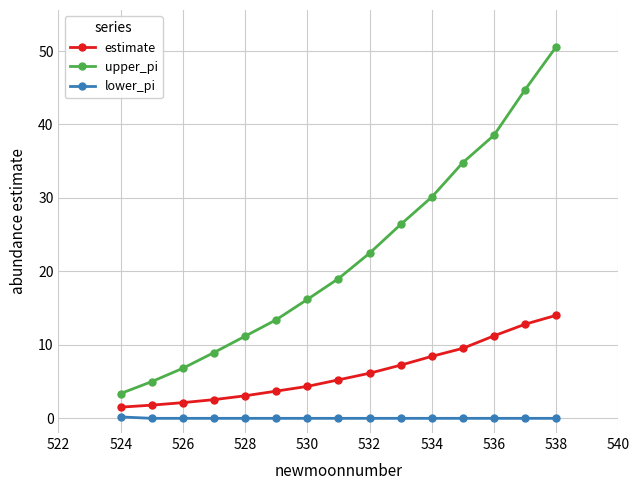

Rank the series by their maximum value, from lowest to highest.

lower_pi, estimate, upper_pi